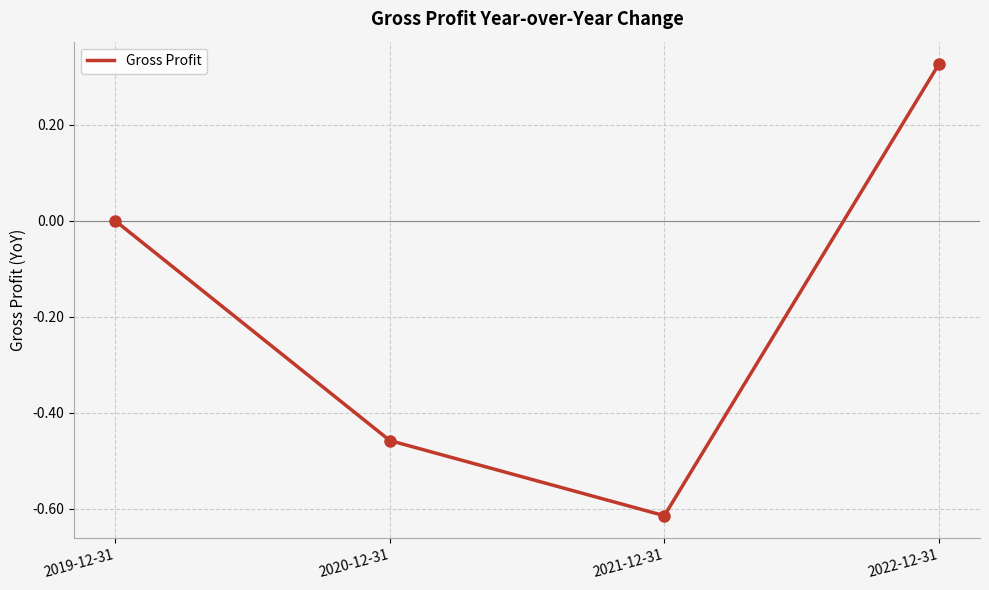

What position from the right is 2020-12-31?

3